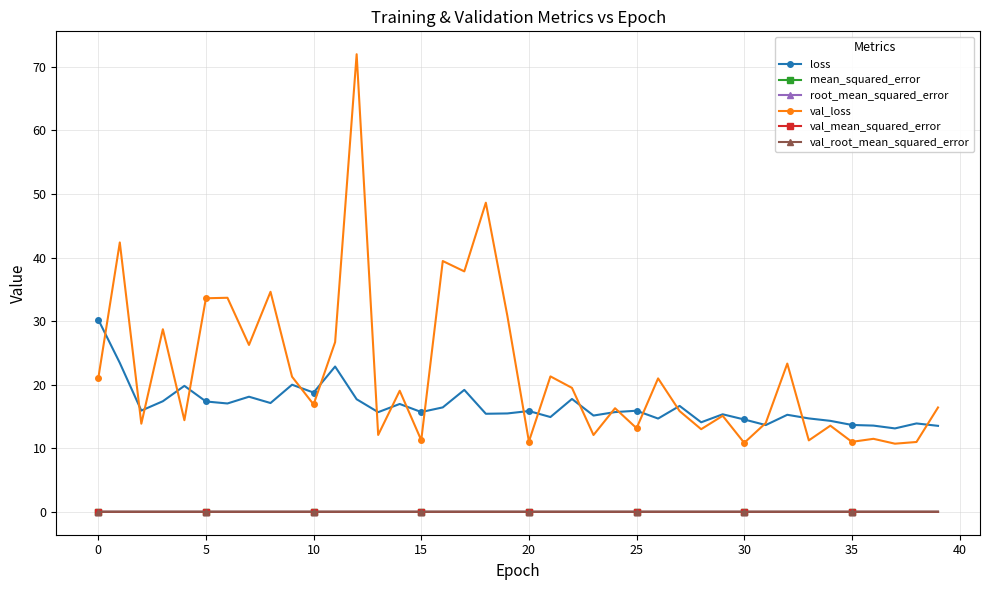

True or false: val_loss has more than 2 interior local peaks.

True